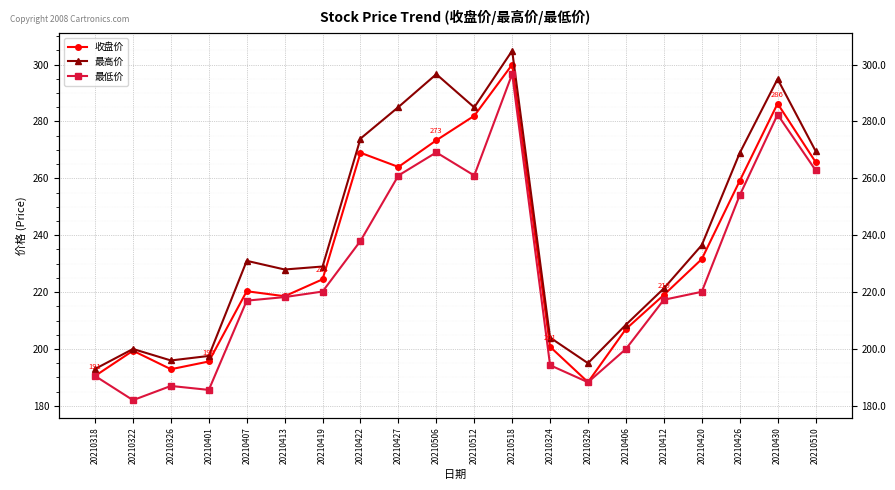

Reading left to right, list all the values displayed in this chart.

收盘价: 20210318=190.5	20210322=199.4	20210326=192.9	20210401=195.6	20210407=220.3	20210413=218.6	20210419=224.5	20210422=269.0	20210427=264.0	20210506=273.4	20210512=282.0	20210518=300.0	20210324=200.8	20210329=188.3	20210406=207.0	20210412=219.0	20210420=231.6	20210426=259.1	20210430=286.3	20210510=265.8
最高价: 20210318=193.0	20210322=200.0	20210326=196.0	20210401=197.6	20210407=231.0	20210413=227.9	20210419=229.0	20210422=274.0	20210427=285.1	20210506=296.6	20210512=285.0	20210518=304.9	20210324=204.0	20210329=195.0	20210406=208.5	20210412=221.3	20210420=236.5	20210426=268.9	20210430=294.9	20210510=269.7
最低价: 20210318=190.5	20210322=182.0	20210326=187.0	20210401=185.6	20210407=217.0	20210413=218.2	20210419=220.2	20210422=238.0	20210427=261.0	20210506=269.1	20210512=261.0	20210518=296.7	20210324=194.3	20210329=188.3	20210406=200.0	20210412=217.3	20210420=220.1	20210426=254.0	20210430=282.4	20210510=262.9